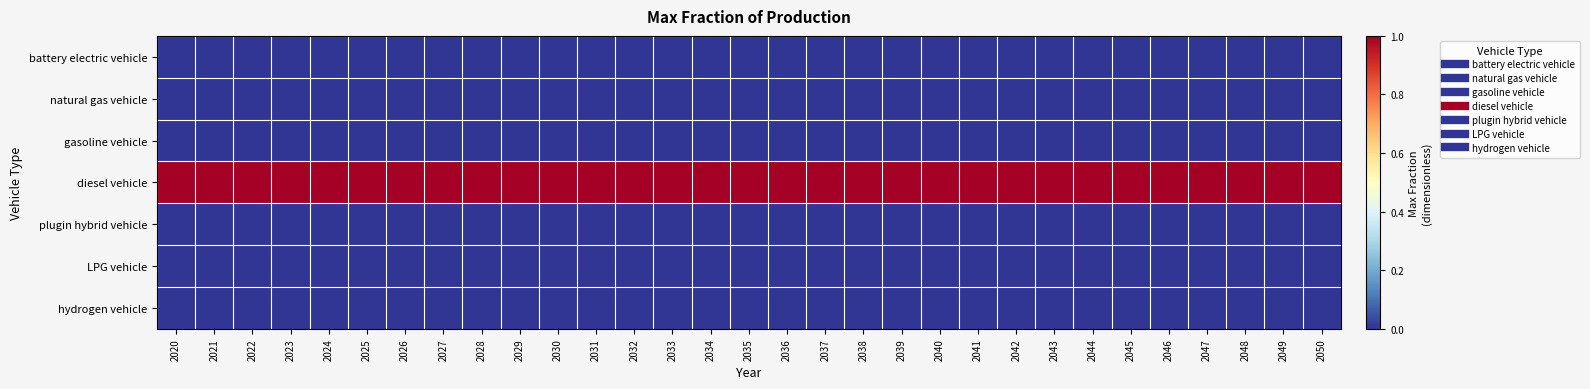

What is the total value across all series at 2020?

1